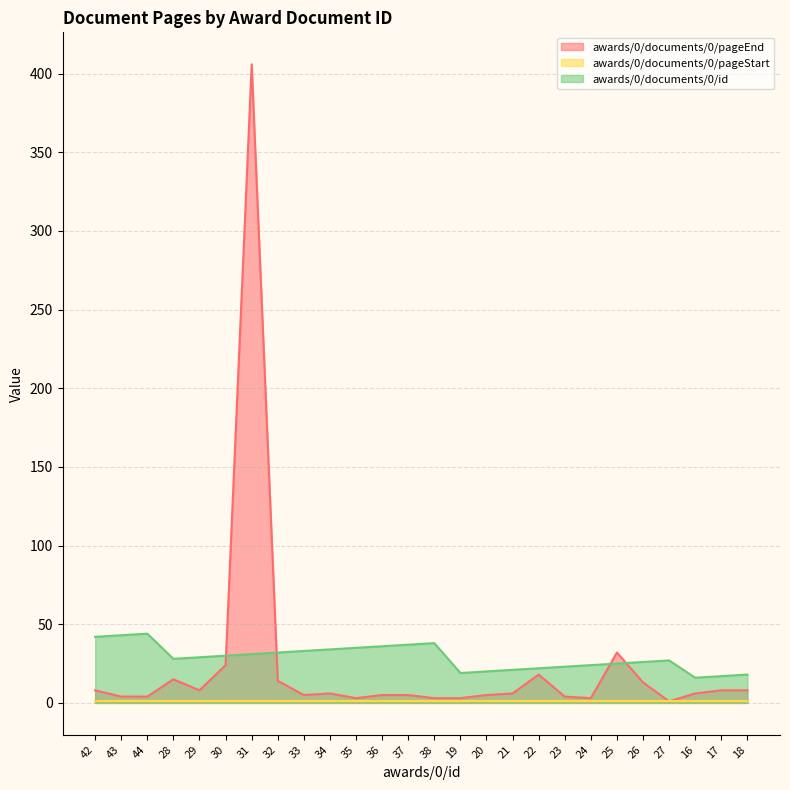

Where is awards/0/documents/0/id nearest to the value 30?

30